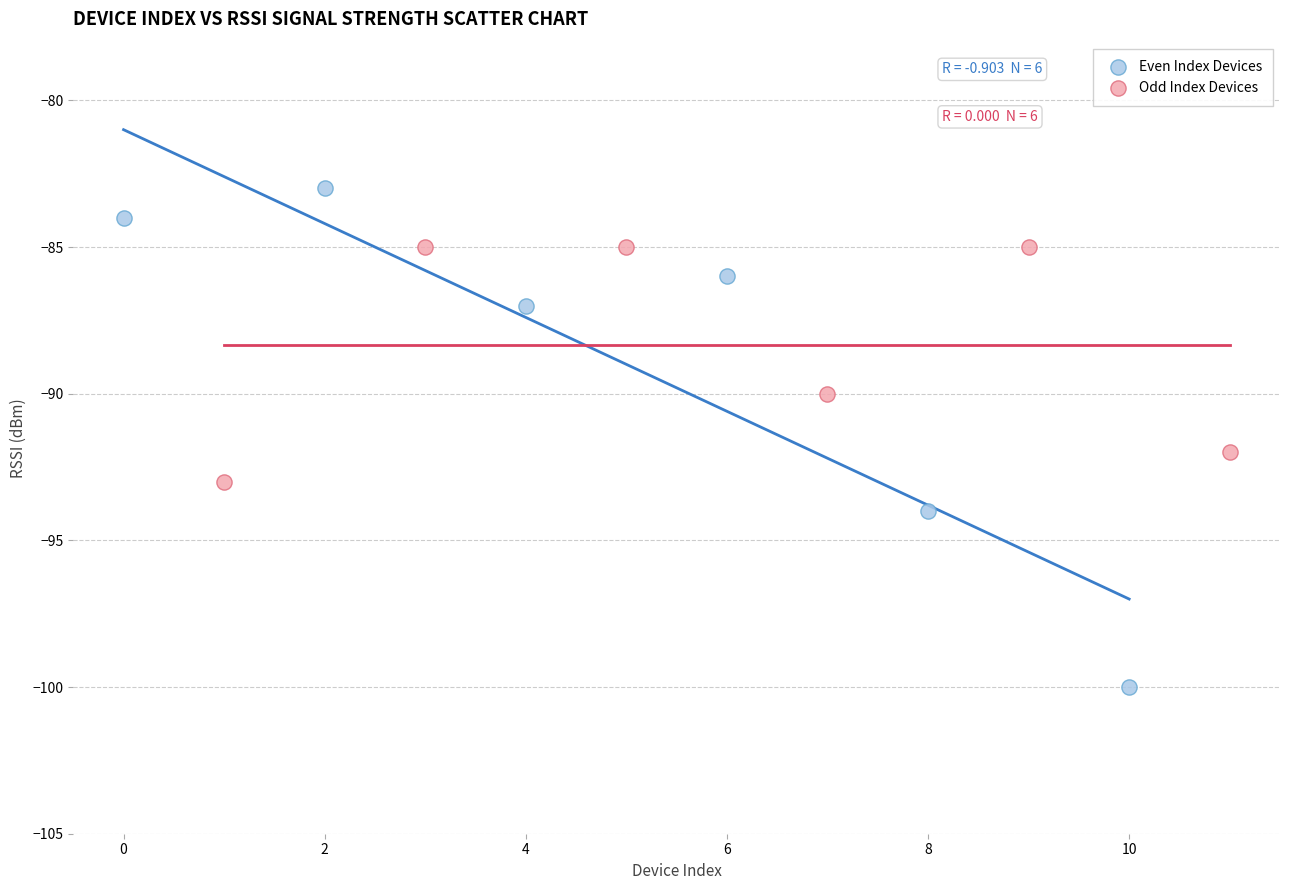

Which series has the widest spread of Y values?

Even Index Devices